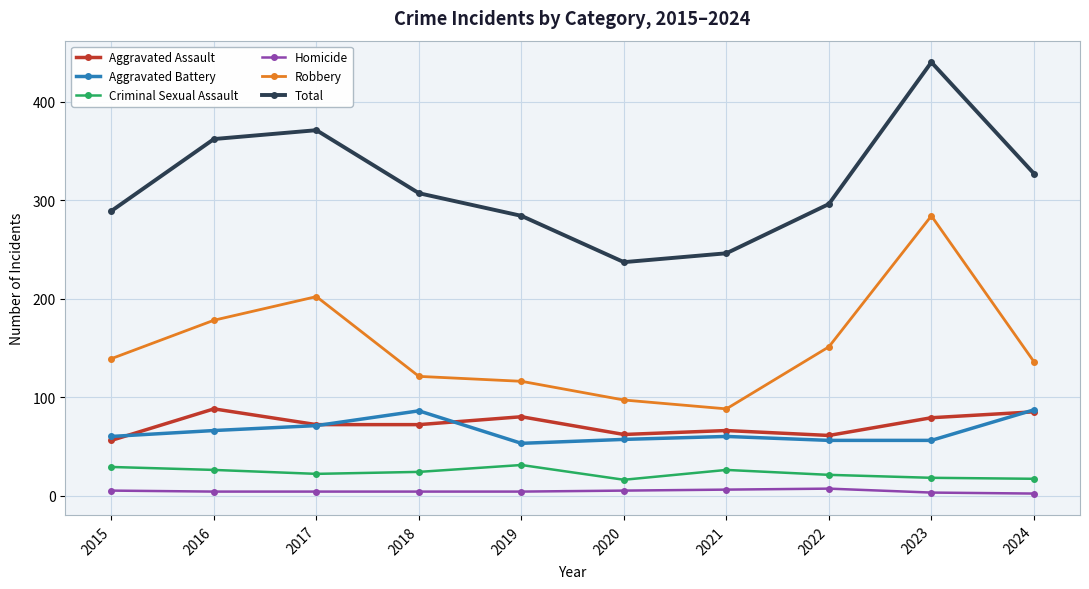

What is the value of the Total point at the 10th from the left?

327